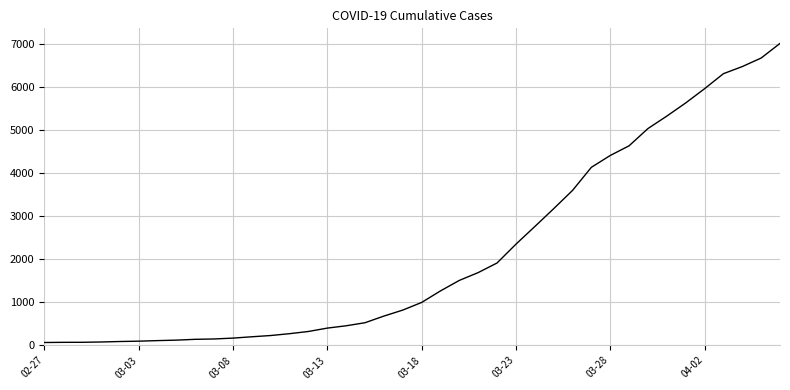

What is the maximum value shown in the chart?

7003